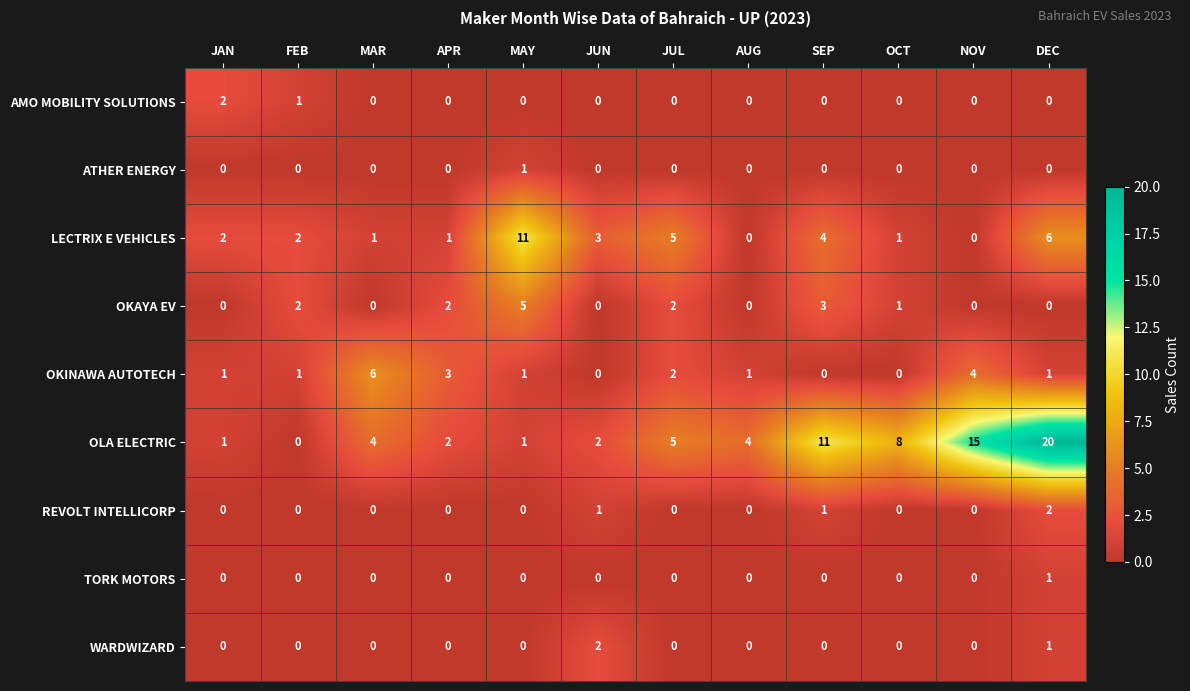

Which series has the largest total across all categories?

OLA ELECTRIC